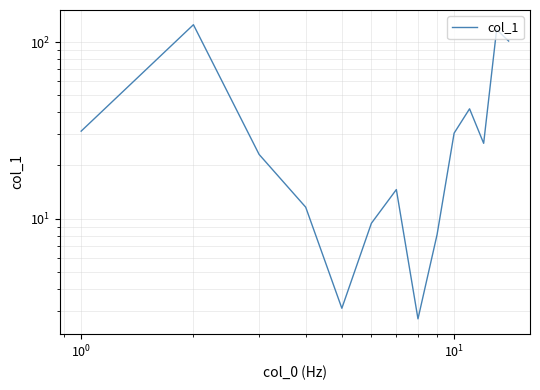

Does the chart have visible grid lines?

Yes